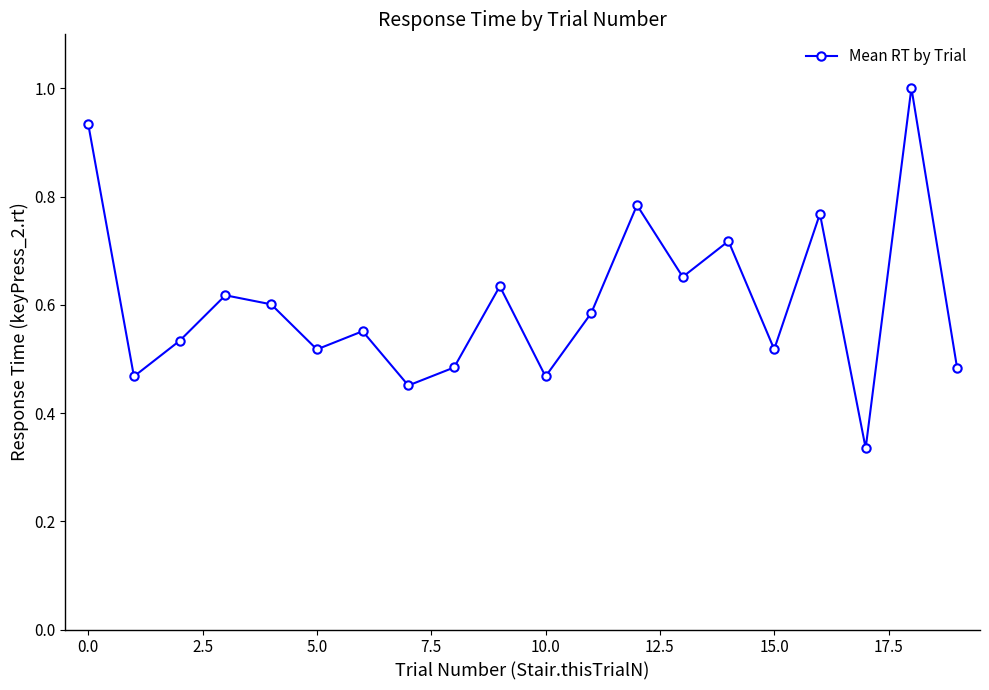

How many interior local peaks (higher than both neighbors) does the data have?

7